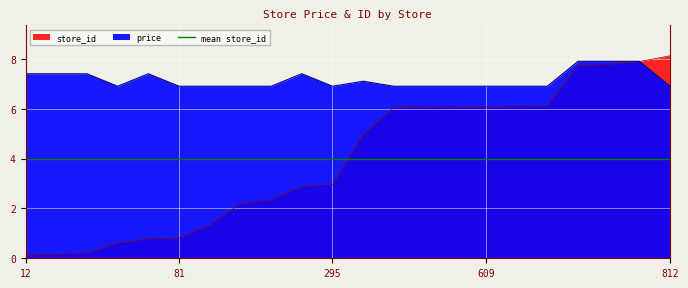

The value of store_id at 81 is 0.8. True or false?

True